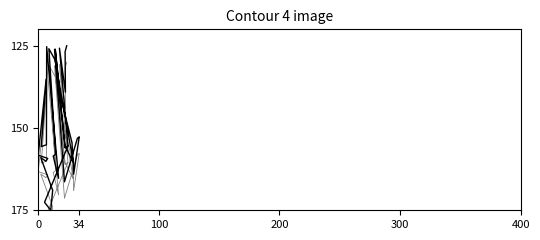

Is this an area chart (filled region under the line)?

No